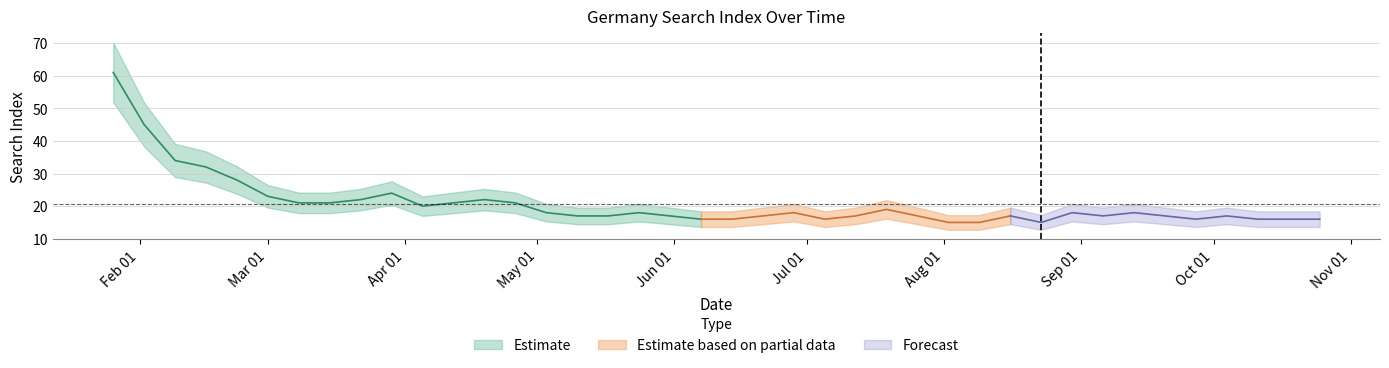

At which category does the data reach its first local peak?

2020-03-29